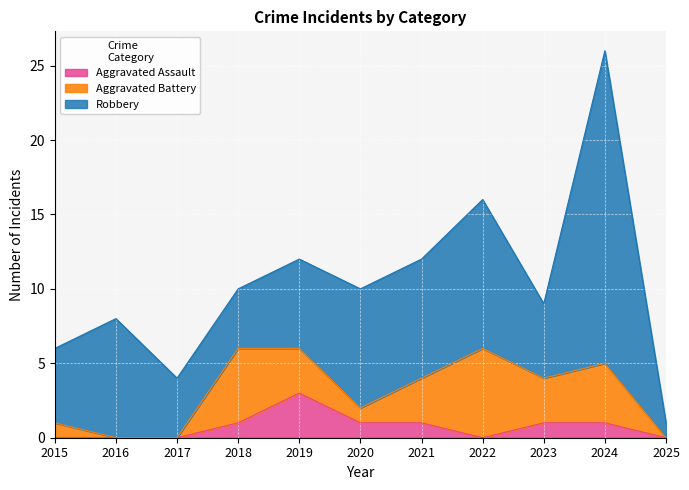

True or false: Robbery and Aggravated Assault intersect in this chart.

False